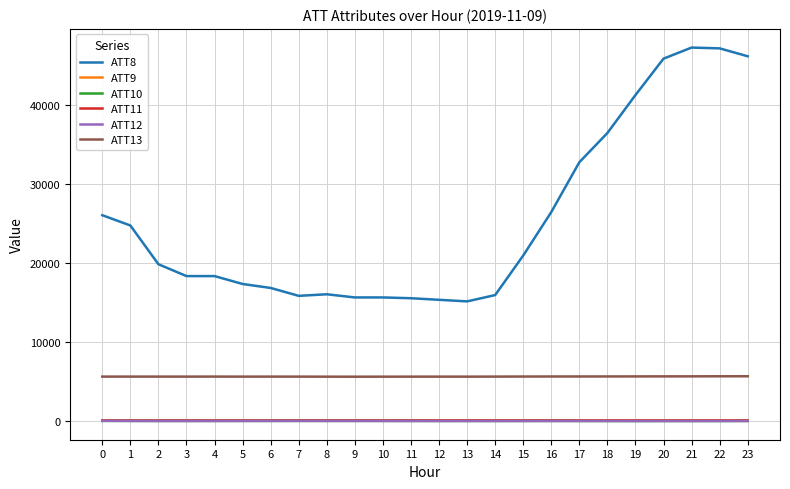

Which series changed the most between 10 and 20?

ATT8